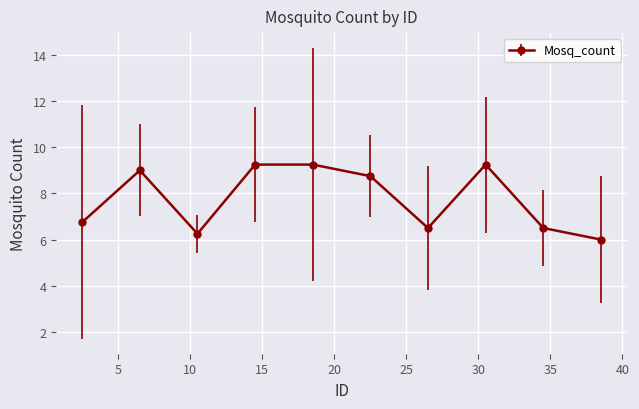

What is the value of the 7th point from the left?

6.5